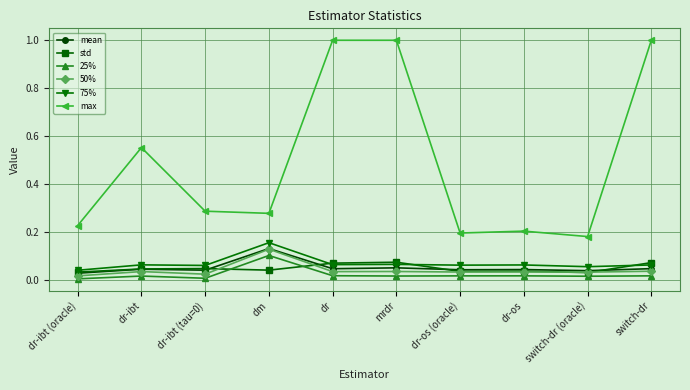

Does the chart display data point markers on the line(s)?

Yes